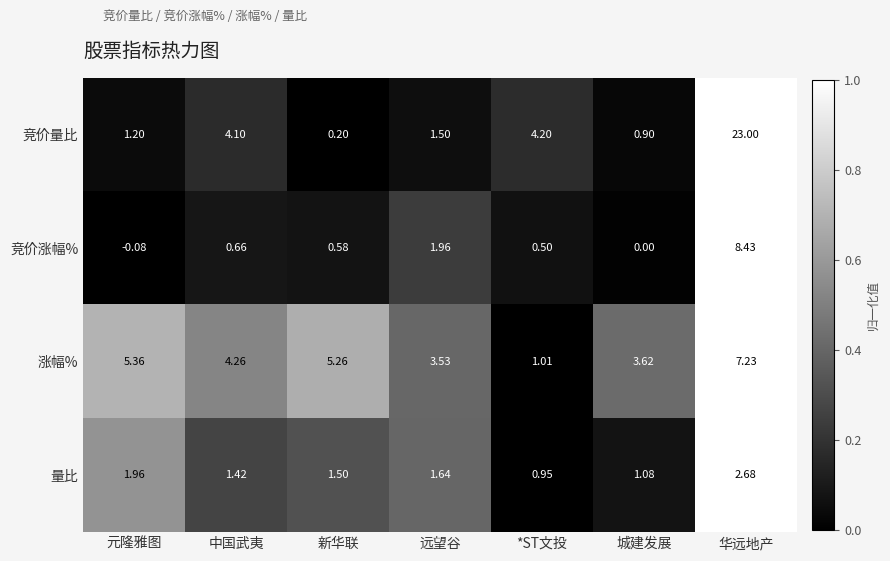

Is the value of 量比 at 远望谷 greater than the value of 竞价量比 at 城建发展?

Yes